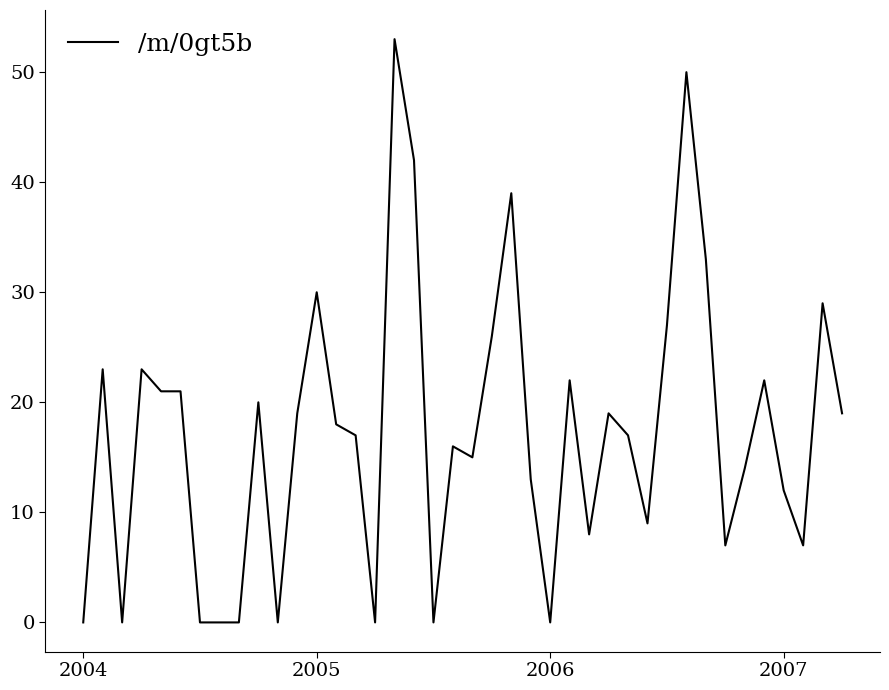

What is the difference between the maximum and minimum values?

53